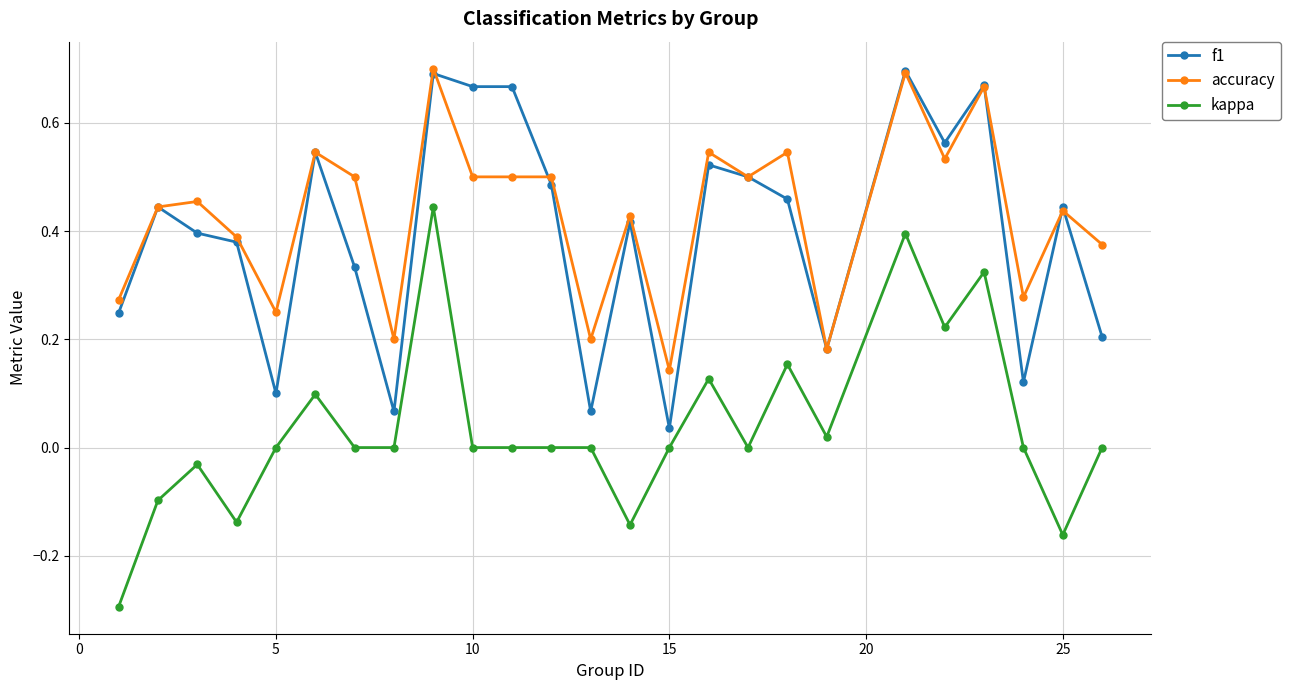

True or false: f1 has more than 1 points higher than both neighbors.

True